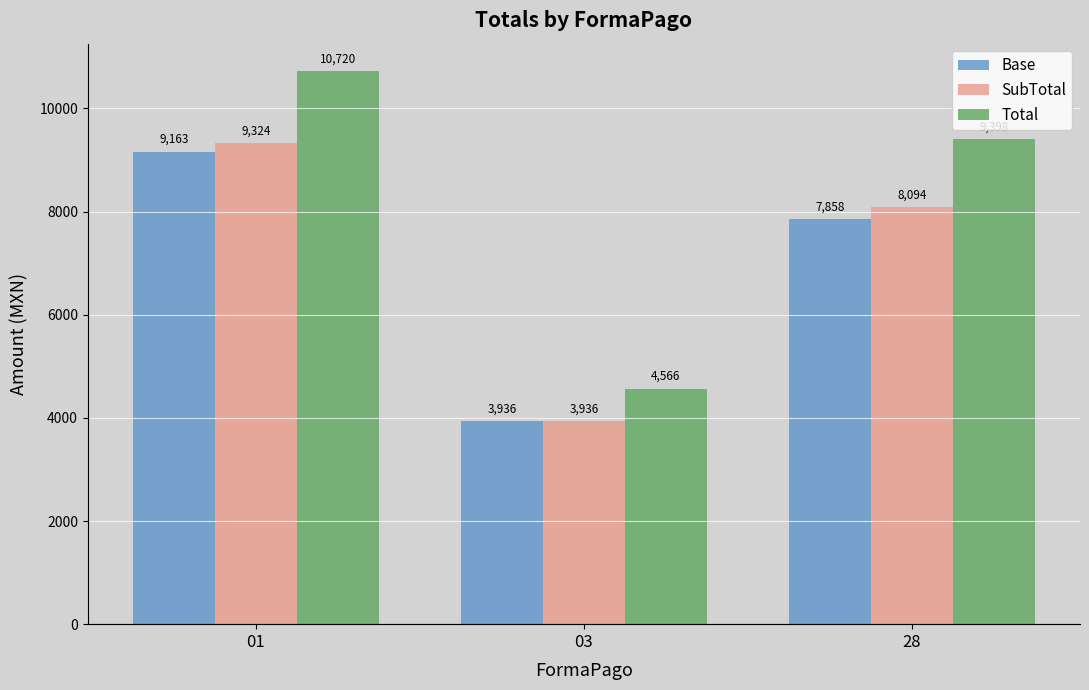

Is the value of SubTotal at 28 greater than the value of Total at 03?

Yes